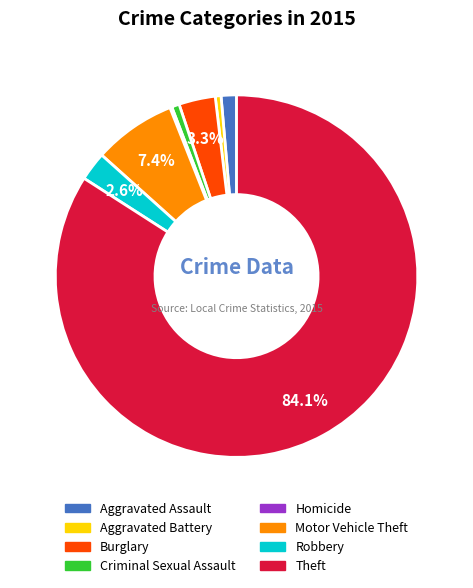

What portion of the pie excludes Motor Vehicle Theft?

92.6%